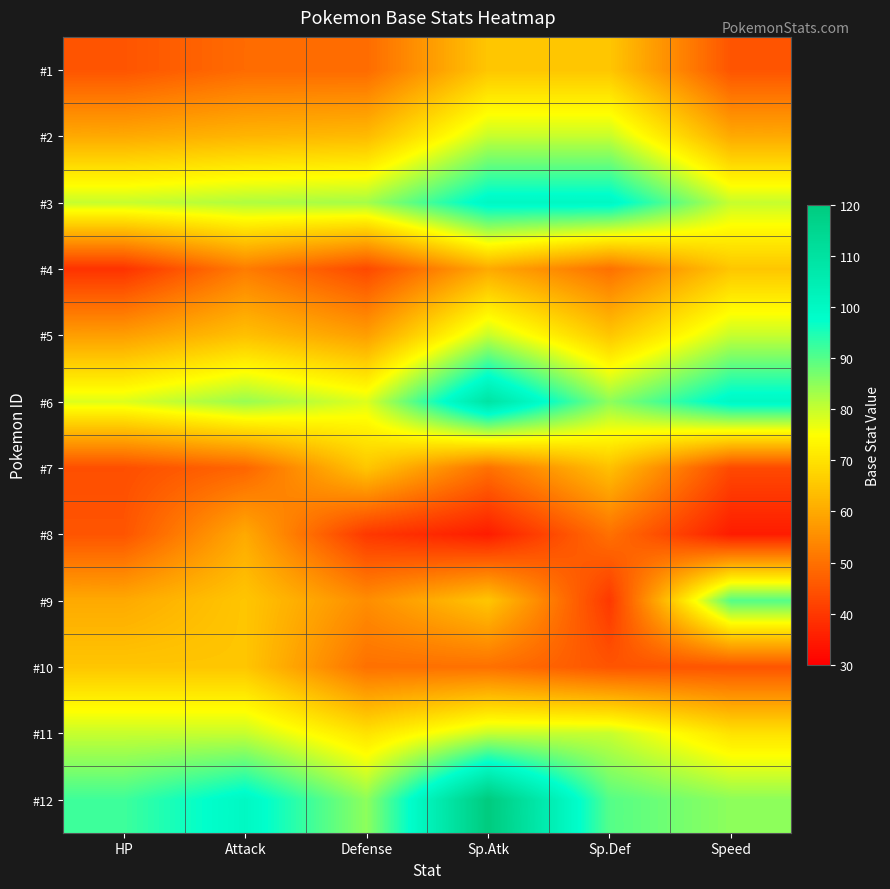

At which category does the chart reach its minimum across all series?

Sp.Atk